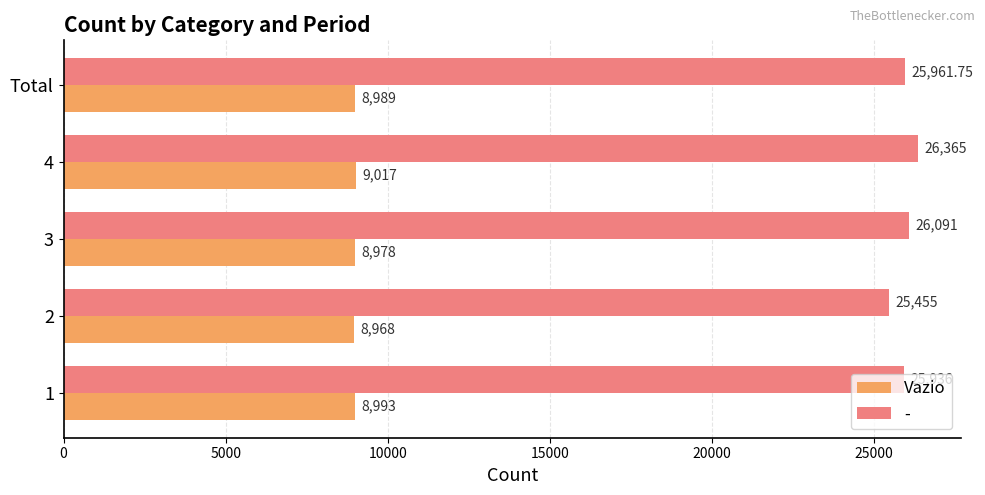

Rank the series at Total from highest to lowest value.

-, Vazio